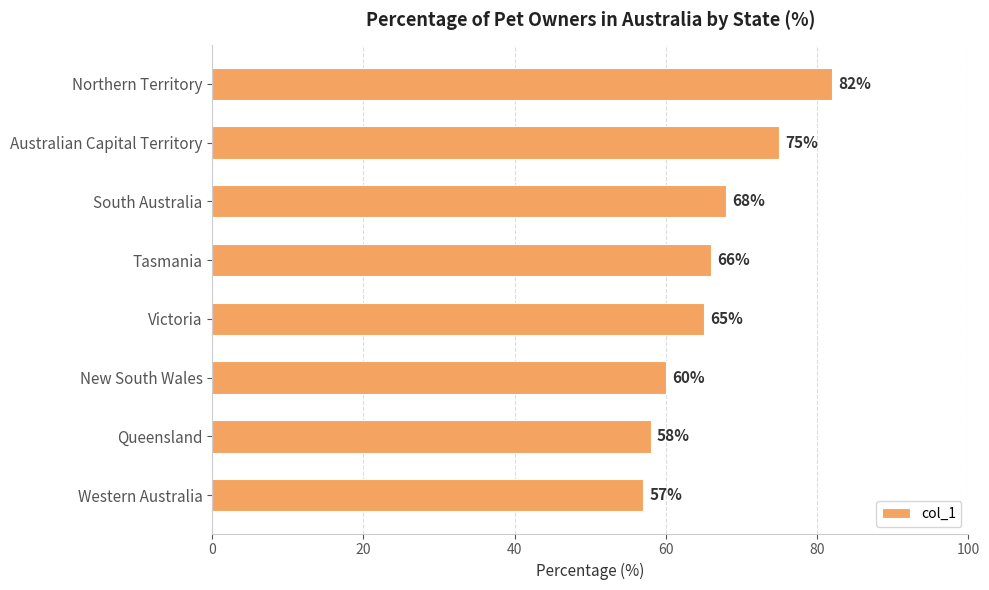

Reading top to bottom, what are all the values shown in this chart?

Northern Territory=82	Australian Capital Territory=75	South Australia=68	Tasmania=66	Victoria=65	New South Wales=60	Queensland=58	Western Australia=57